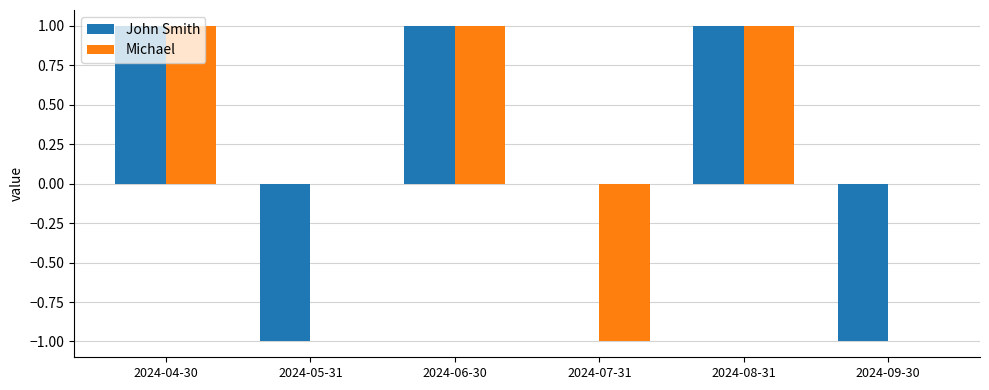

The value of Michael at 2024-08-31 is 1. True or false?

True